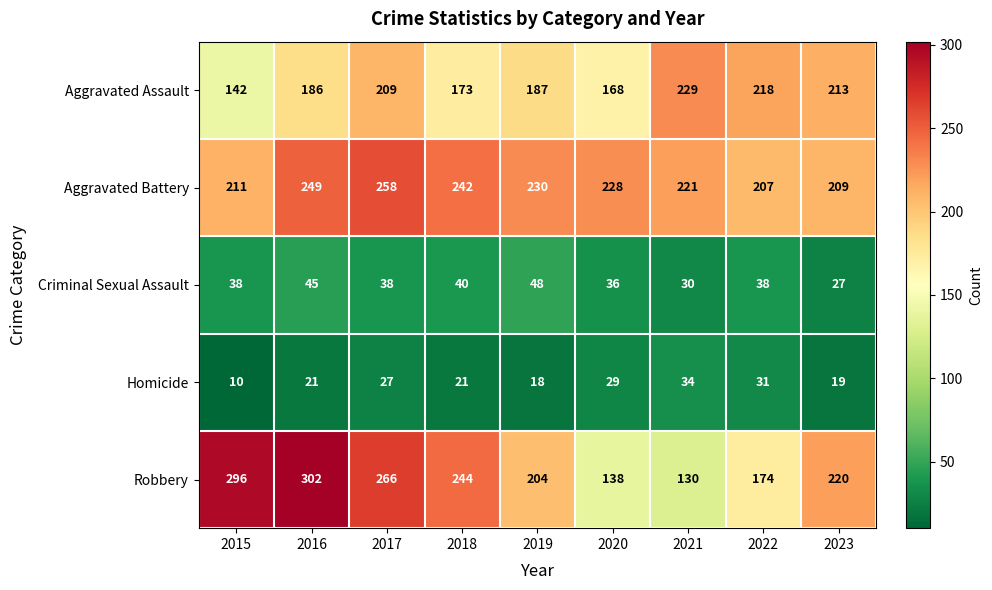

List the series in order of their peak value, lowest first.

Homicide, Criminal Sexual Assault, Aggravated Assault, Aggravated Battery, Robbery